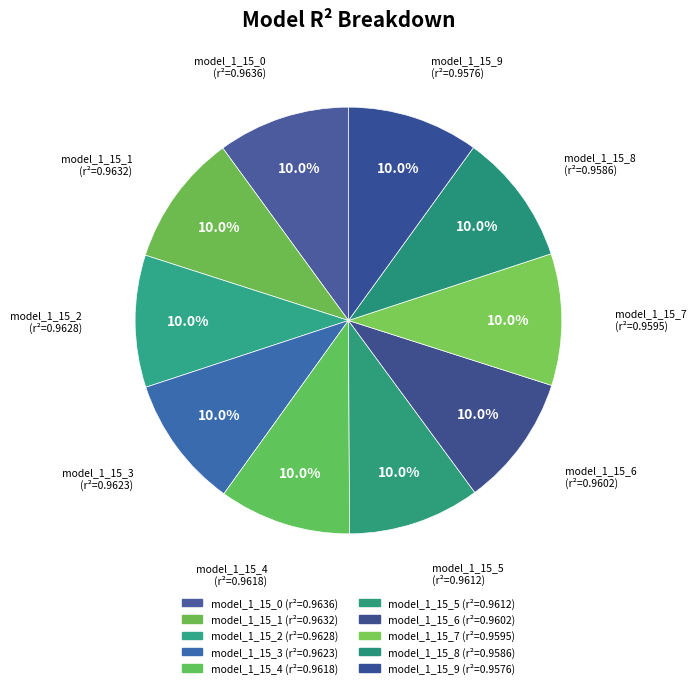

Combined, what portion of the pie is model_1_15_4 and model_1_15_0?

20.0%